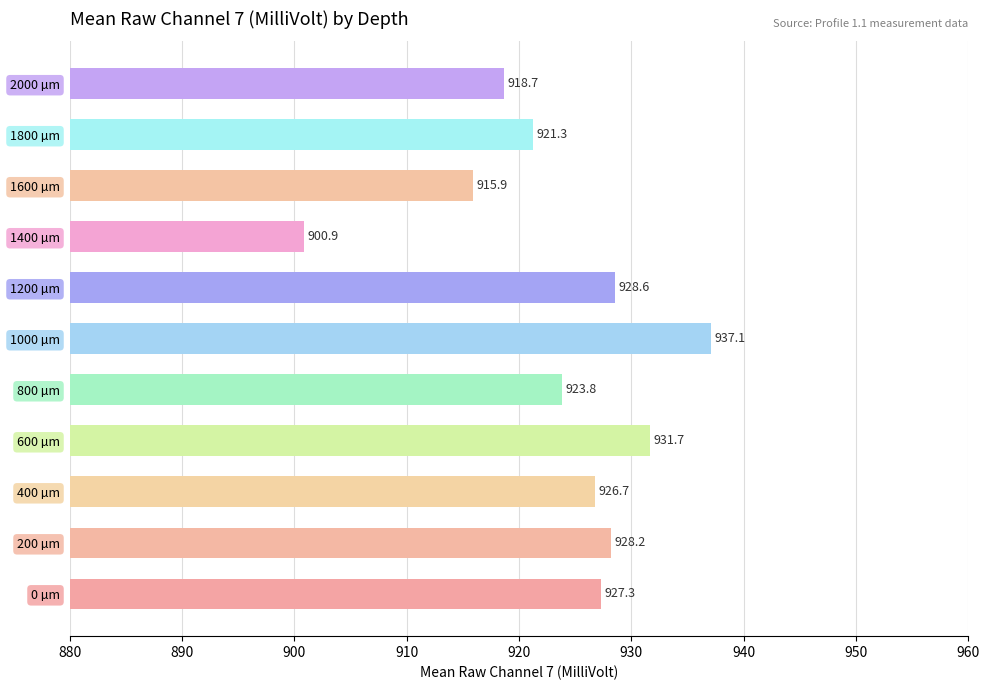

Count the number of categories in the chart.

11